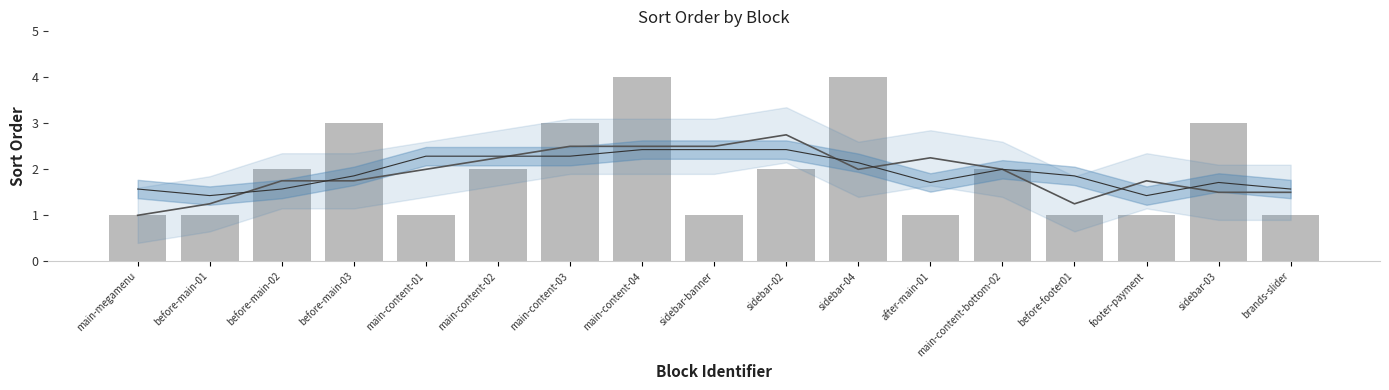

What position from the left is sidebar-02?

10